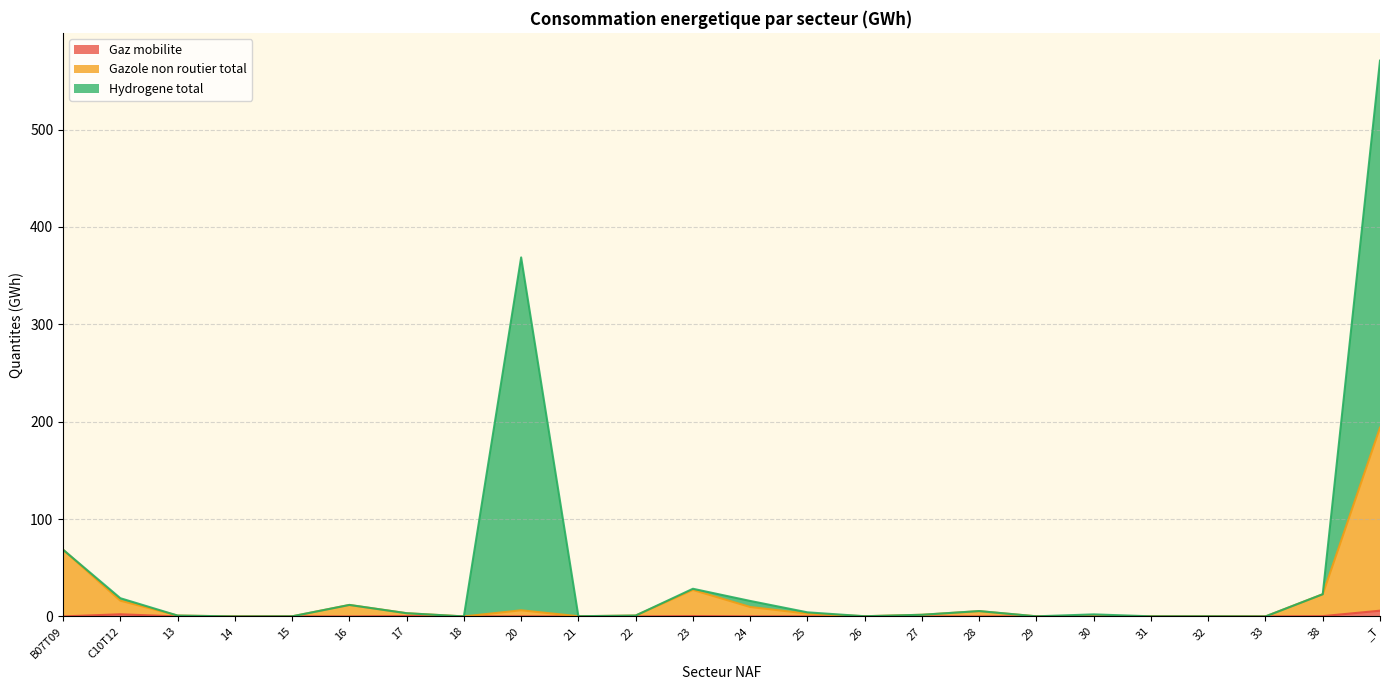

At which category is the sum across all series the highest?

_T